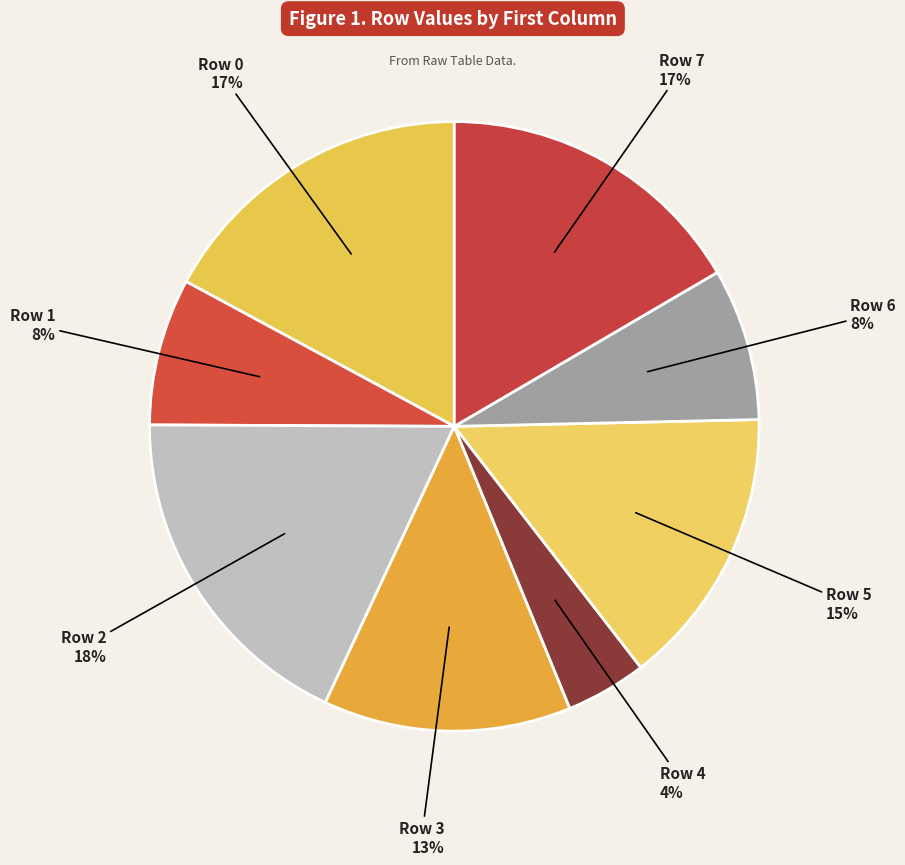

What percentage is the Row 0 slice, to the nearest percent?

17%